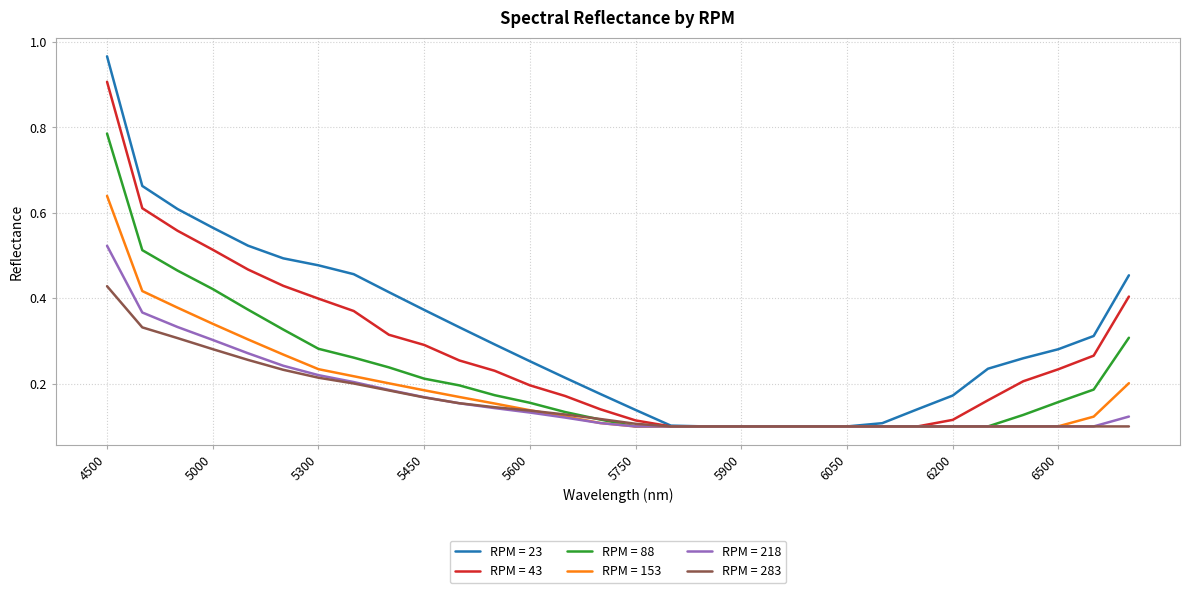

Which series has the largest range (max minus min)?

RPM = 23